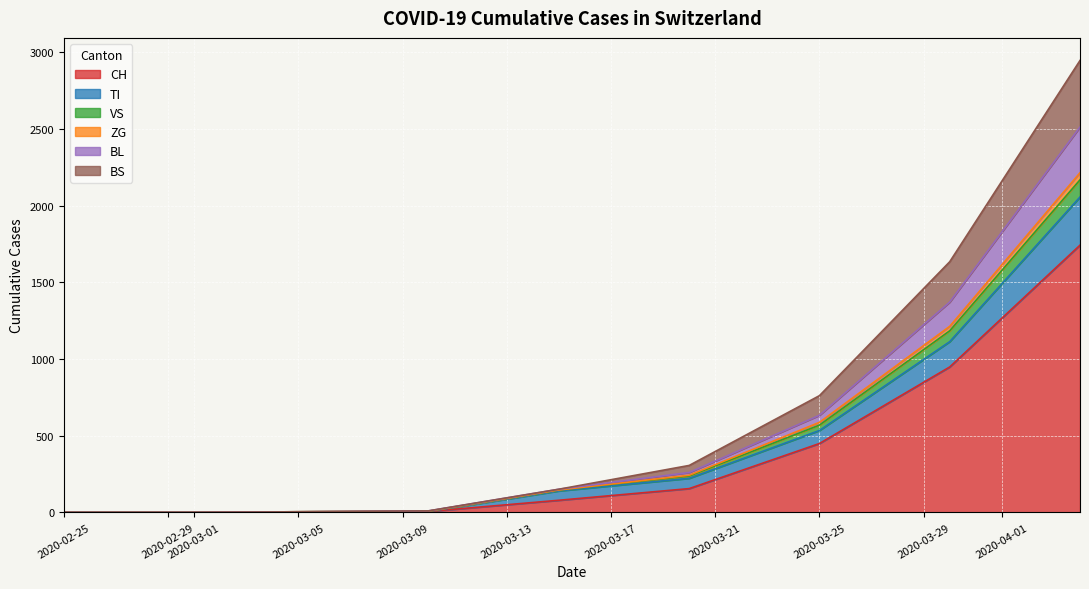

True or false: BL and ZG cross at least once.

False